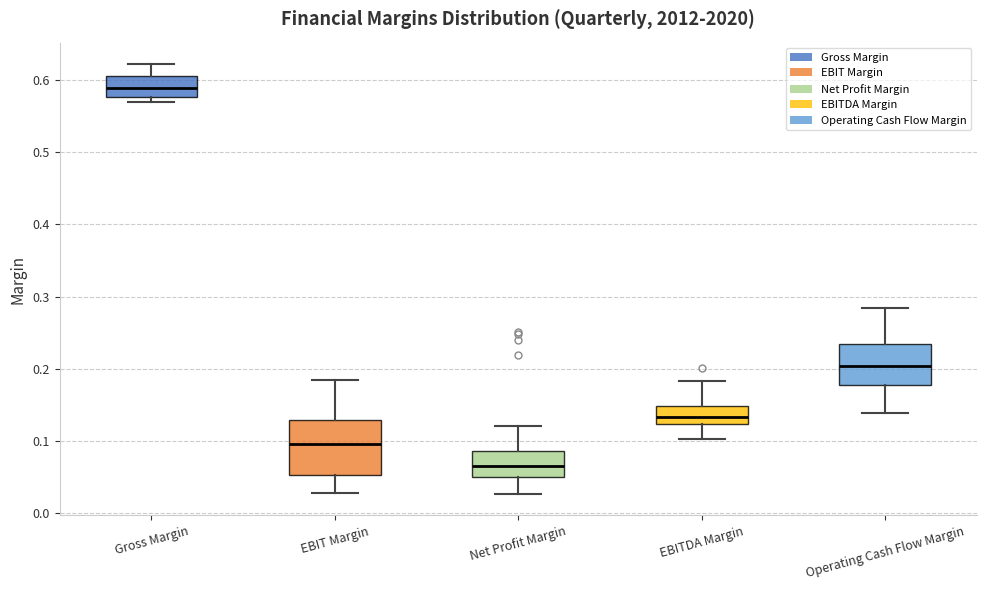

Comparing the boxes themselves (not the whiskers), which one is the tallest?

EBIT Margin